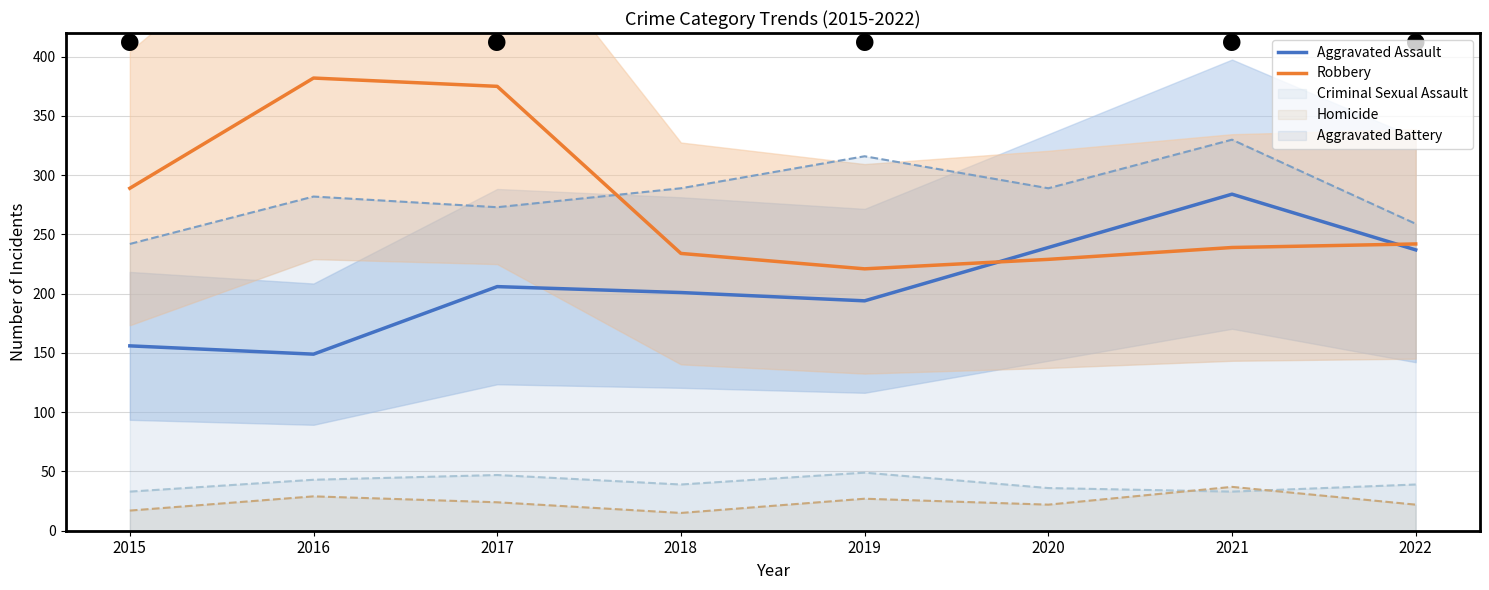

What is the difference between the second highest and minimum values in the Aggravated Assault series?

90